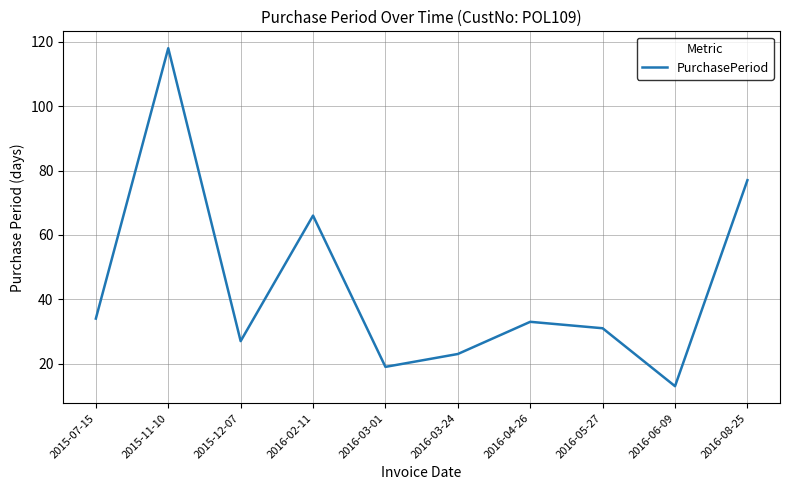

Reading right to left, extract all data points from this chart.

77	13	31	33	23	19	66	27	118	34